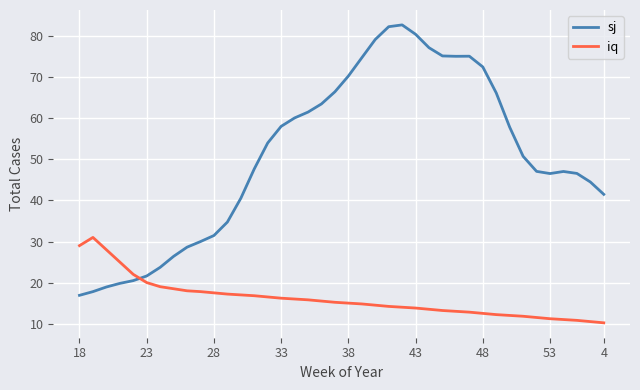

What is the difference between the maximum and minimum values in the iq series?

20.8